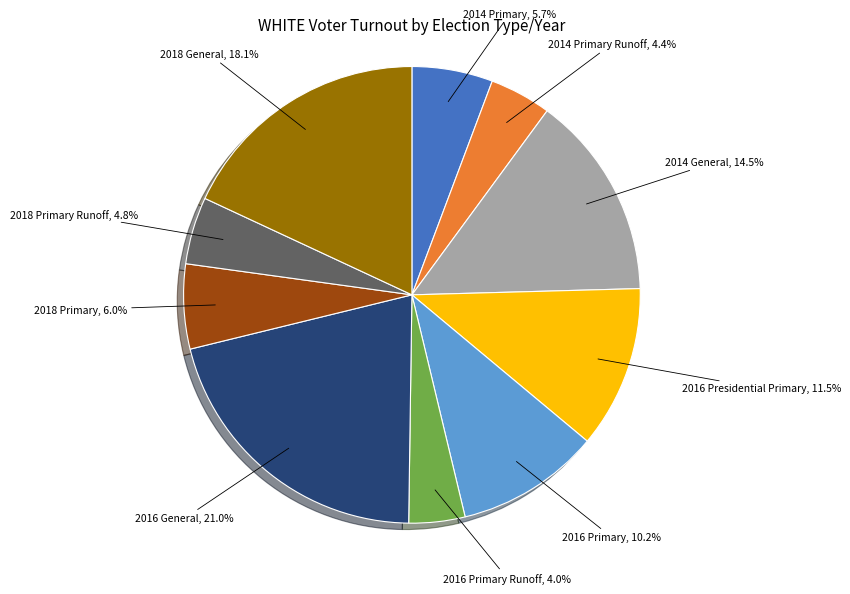

Is there a majority slice in this chart?

No